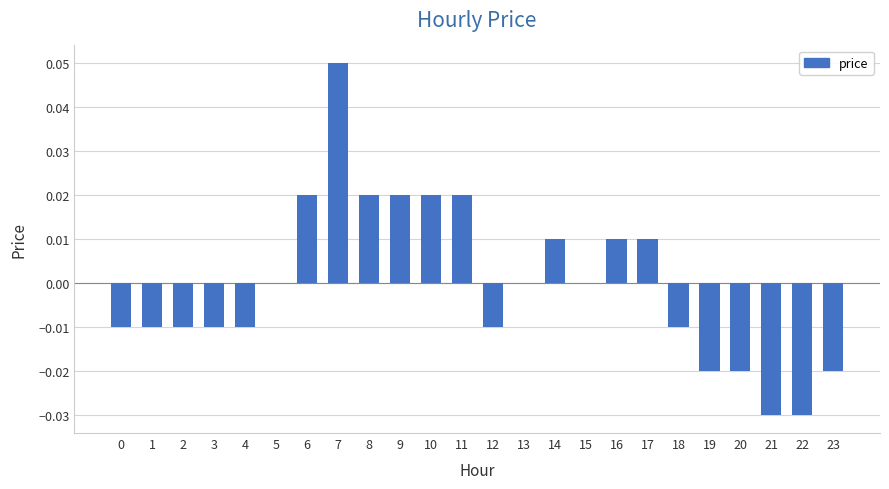

Which label corresponds to the largest value in the chart?

7